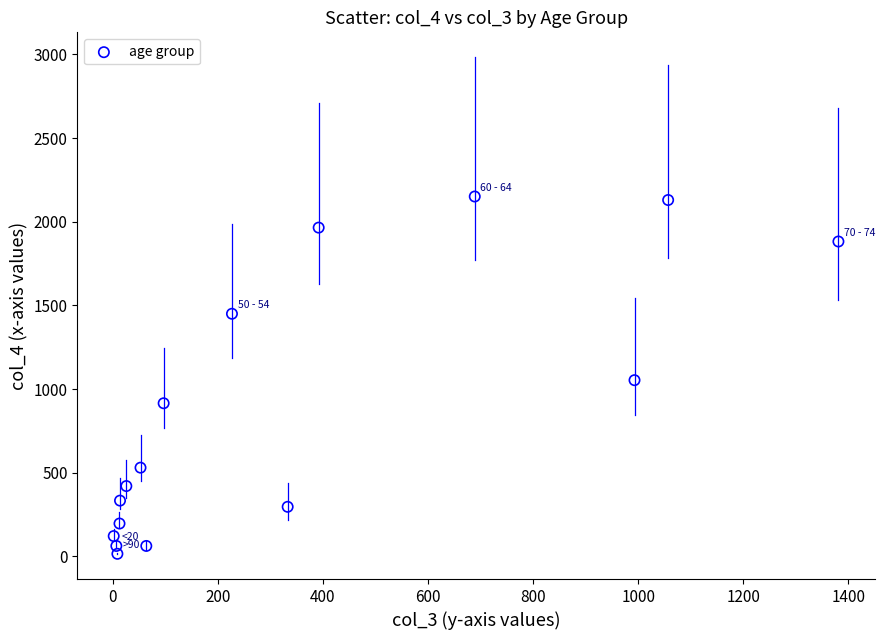

What is the range of Y values (max minus min)?

2136